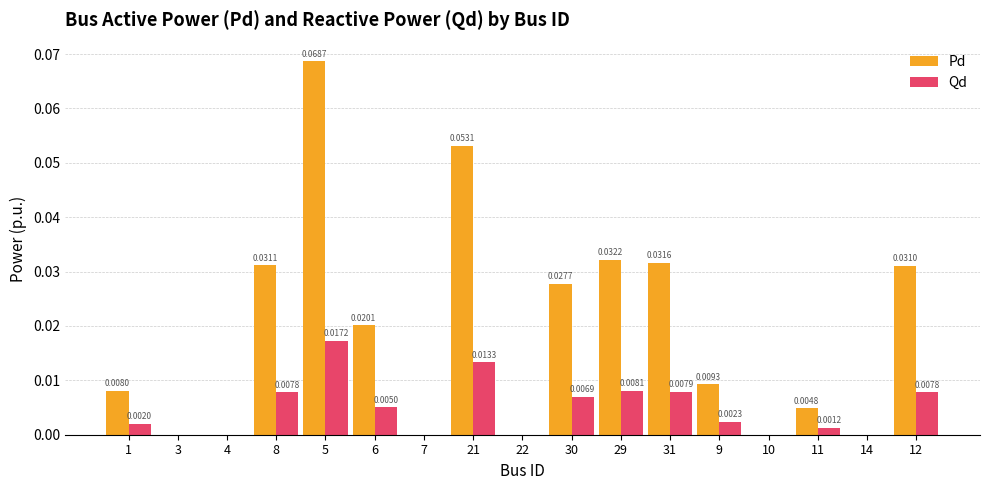

How many data points does each series have?

17